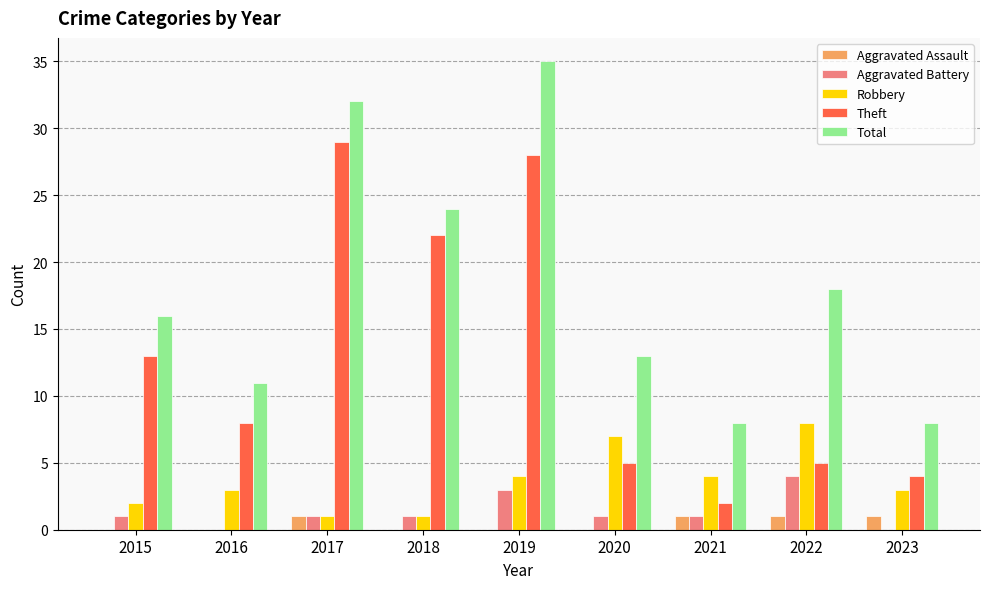

Between 2020 and 2023, which series saw the biggest shift?

Total